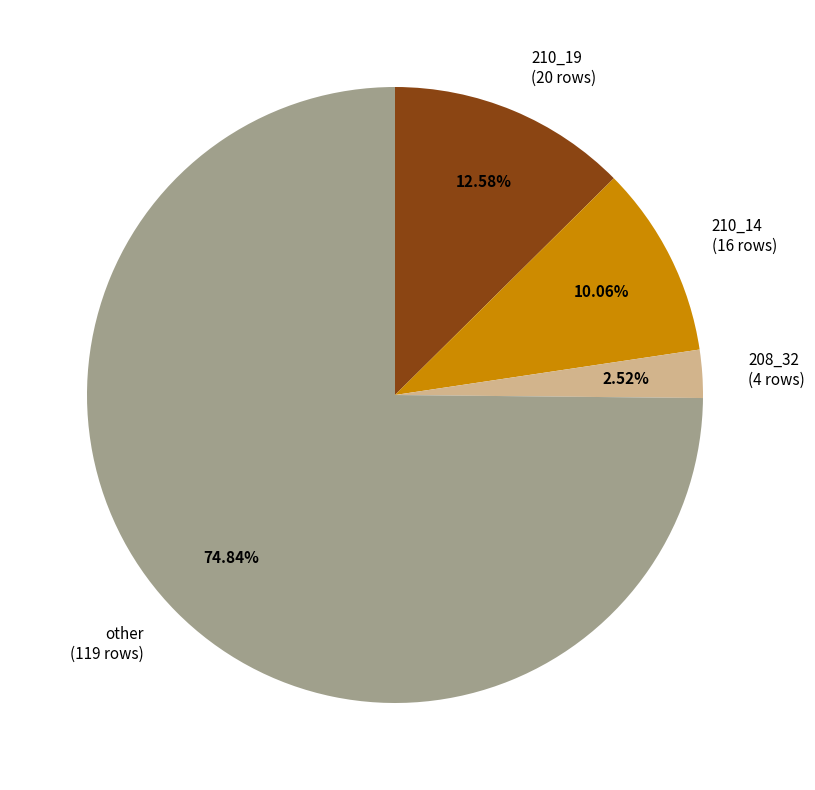

To the nearest percent, what is the difference between the largest and smallest slice percentages?

72%